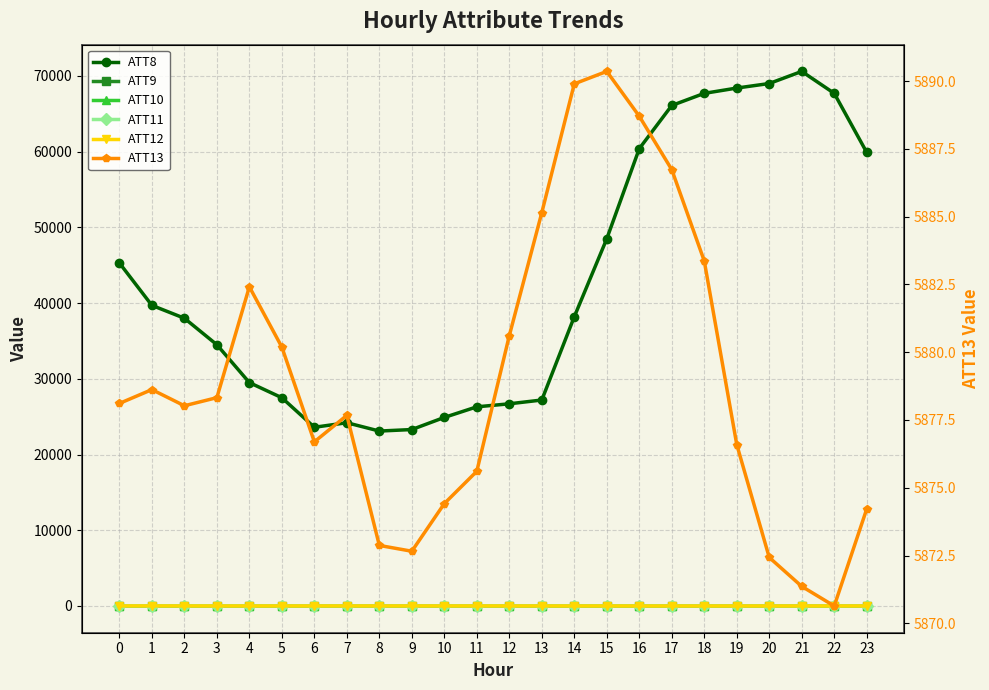

True or false: ATT9 and ATT10 cross at least once.

False